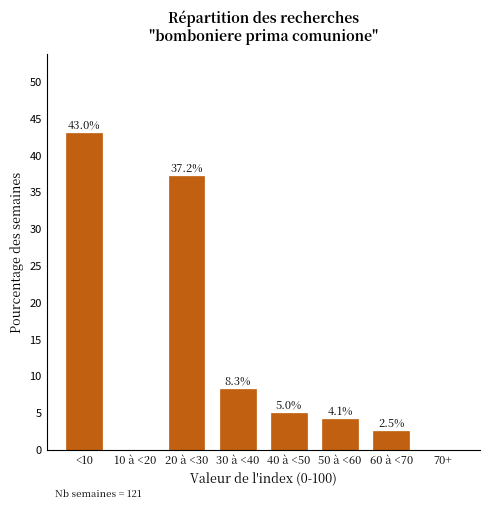

Reading right to left, extract all data points from this chart.

70+=0.0	60 à <70=2.5	50 à <60=4.1	40 à <50=5.0	30 à <40=8.3	20 à <30=37.2	10 à <20=0.0	<10=43.0